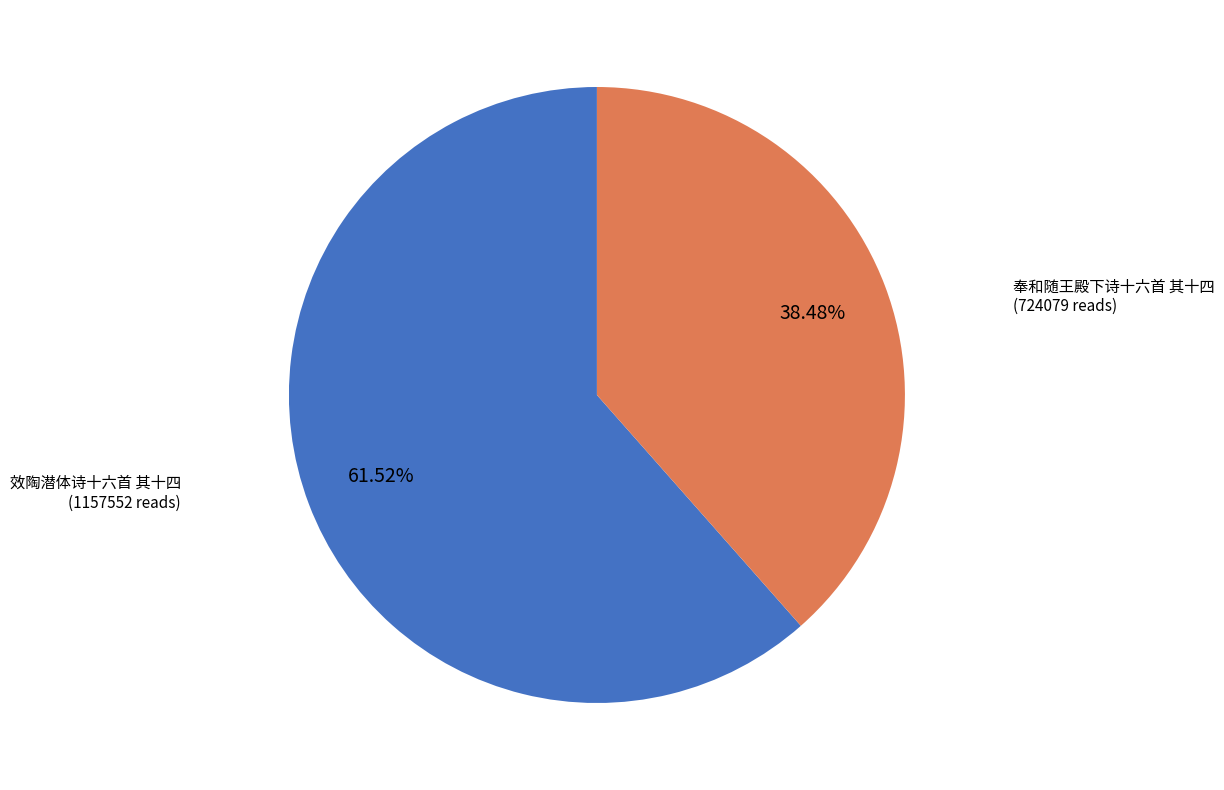

How many segments does this pie chart have?

2